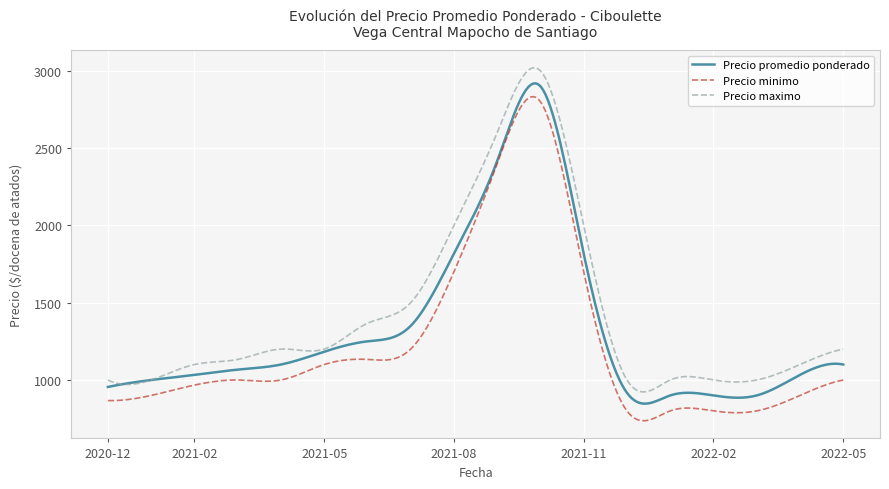

Is this an area chart (filled region under the line)?

No